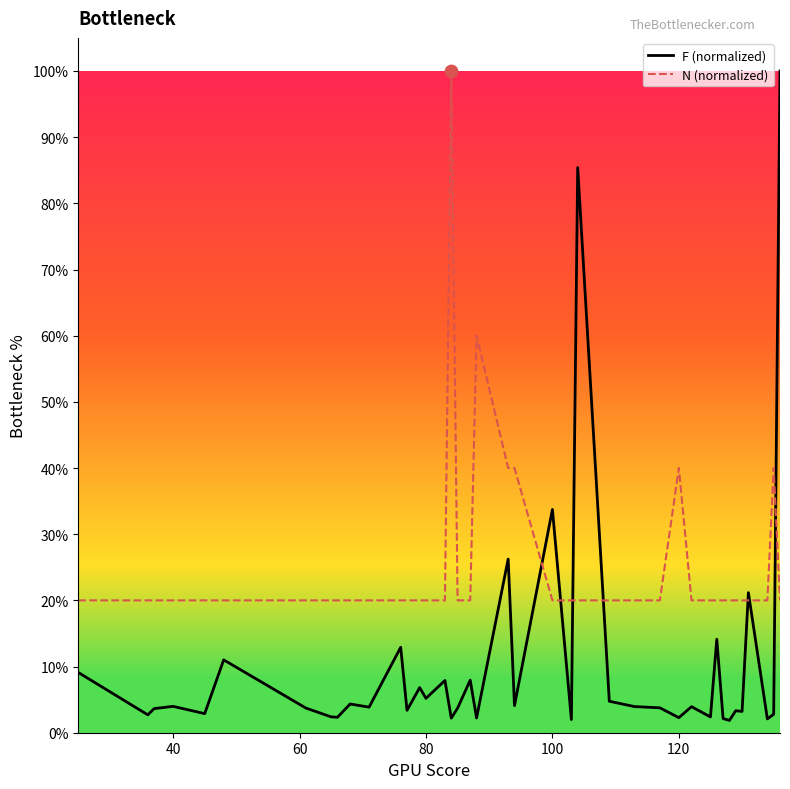

Which series has the largest total across all categories?

N (normalized)